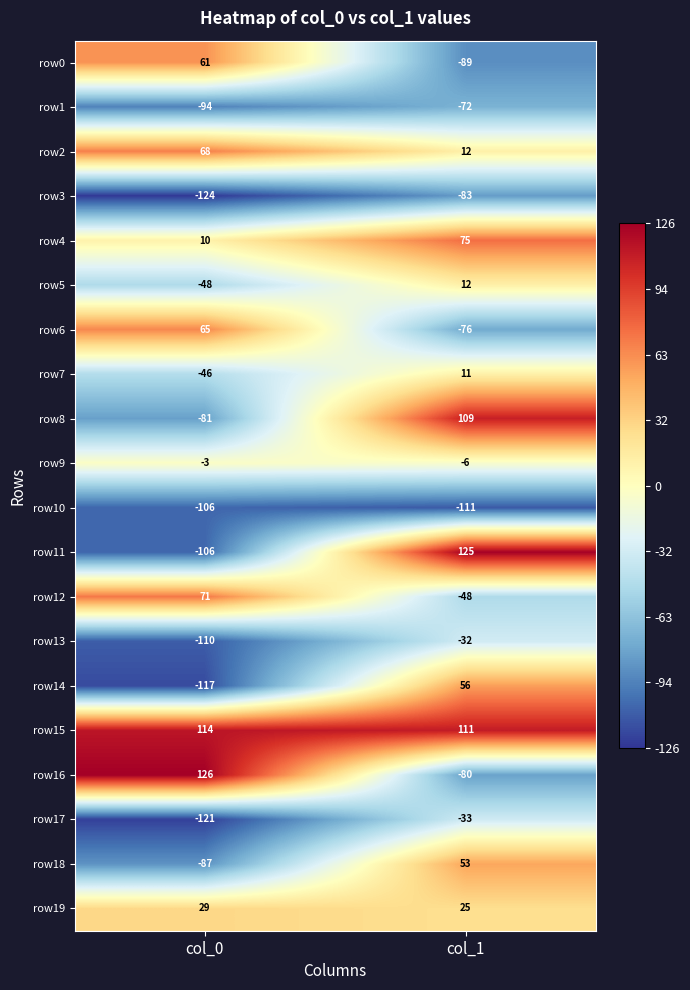

What is the average value of the row10 series?

-108